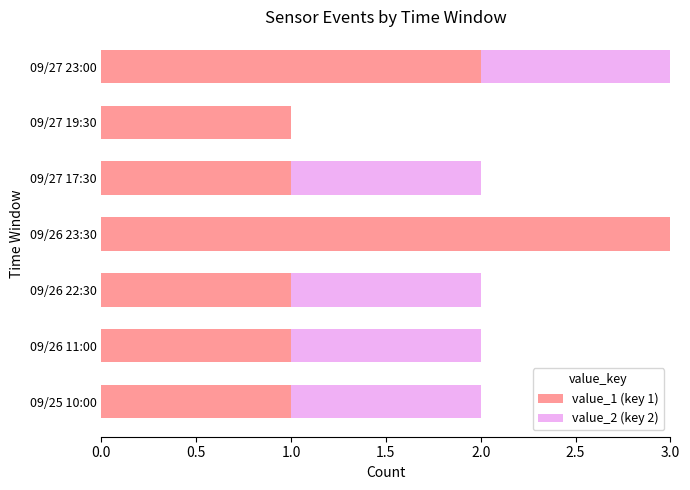

True or false: value_1 (key 1) has a value of 5 at 09/26 23:30.

False